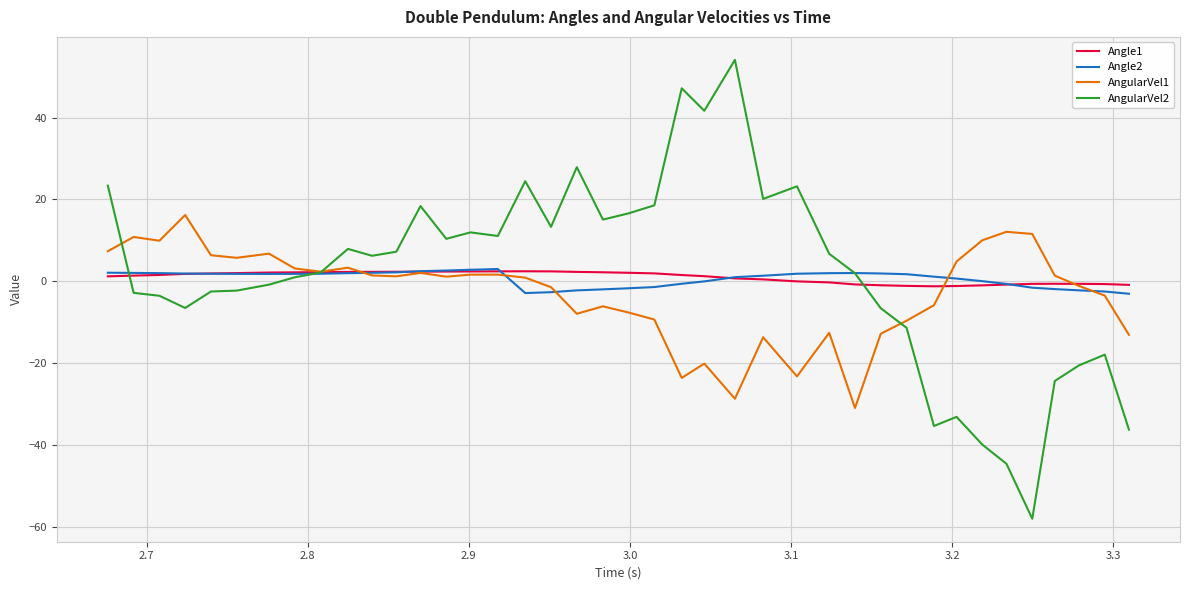

What is the maximum value shown in the chart?

54.1